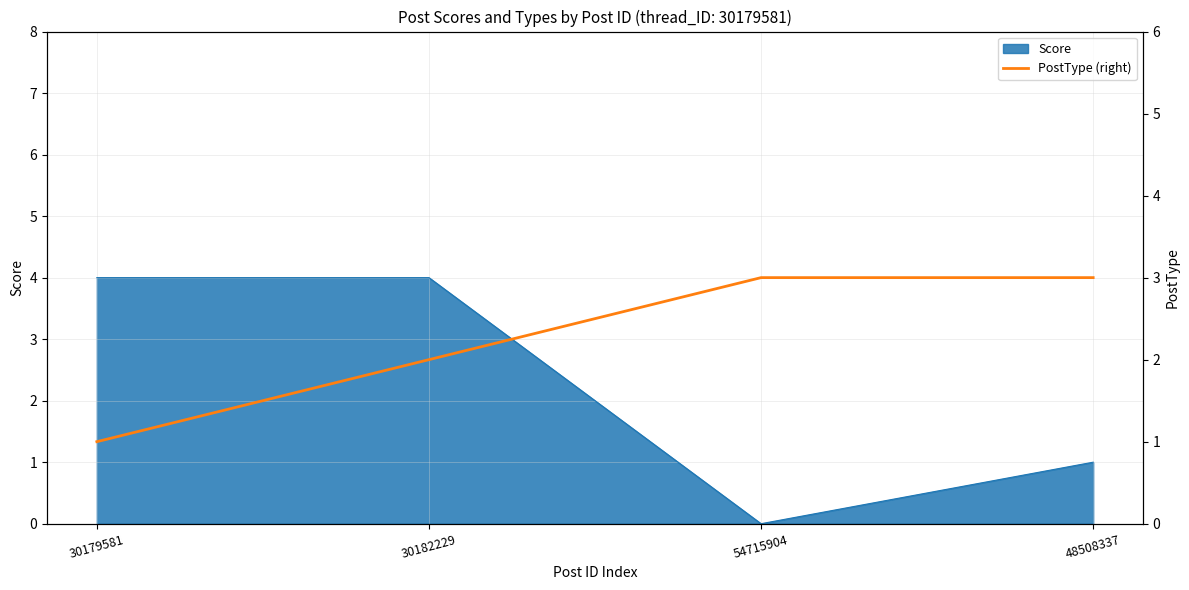

What is the value of the 1st point from the left?

1